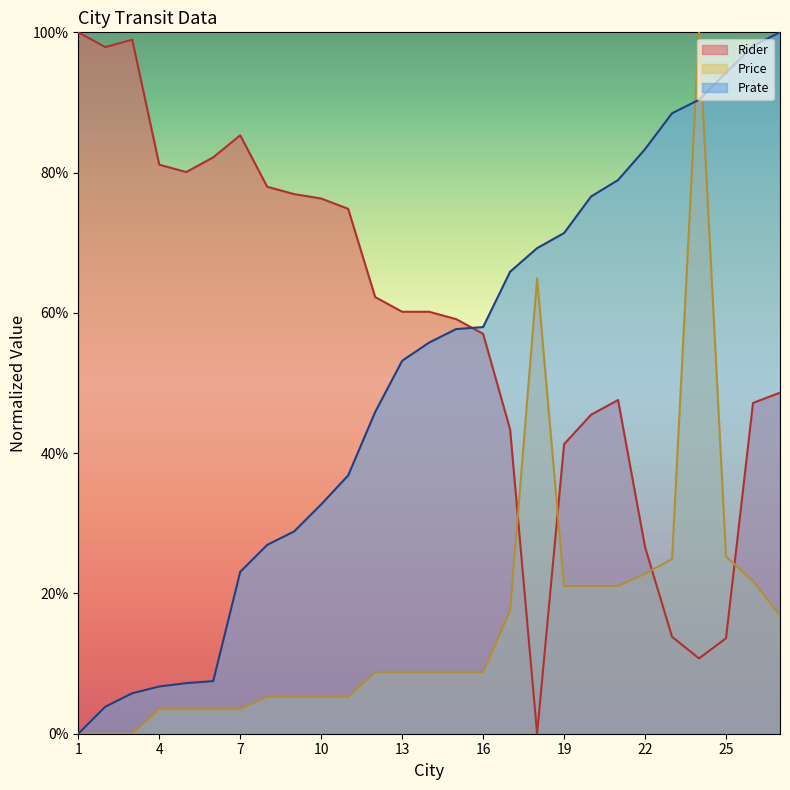

List the series in order of their peak value, lowest first.

Rider, Price, Prate